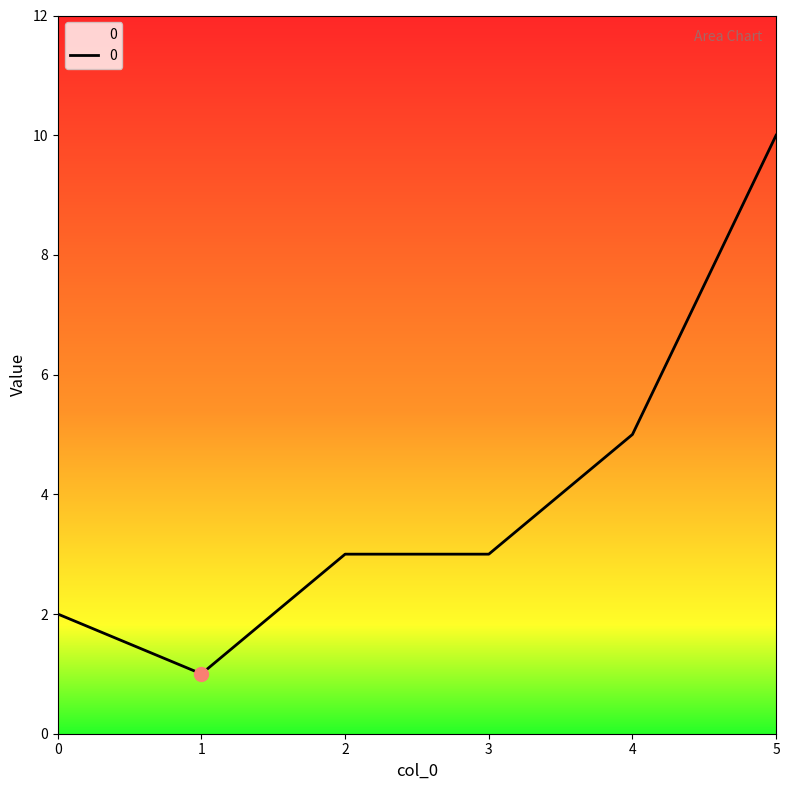

Reading left to right, what are all the values shown in this chart?

0=2	1=1	2=3	3=3	4=5	5=10